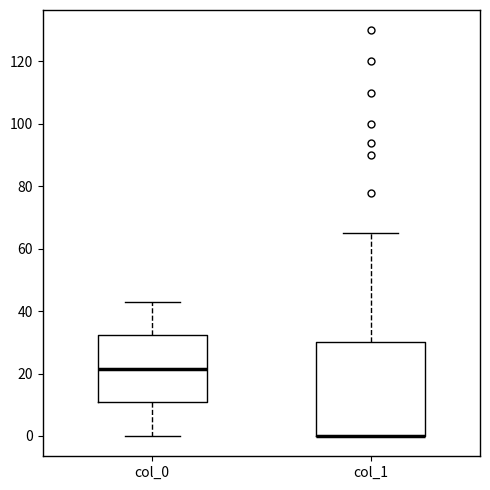

Where does the upper whisker of the box for col_1 end on the y-axis? The values are not printed on the chart, so give them approximately, as read against the axis.

66